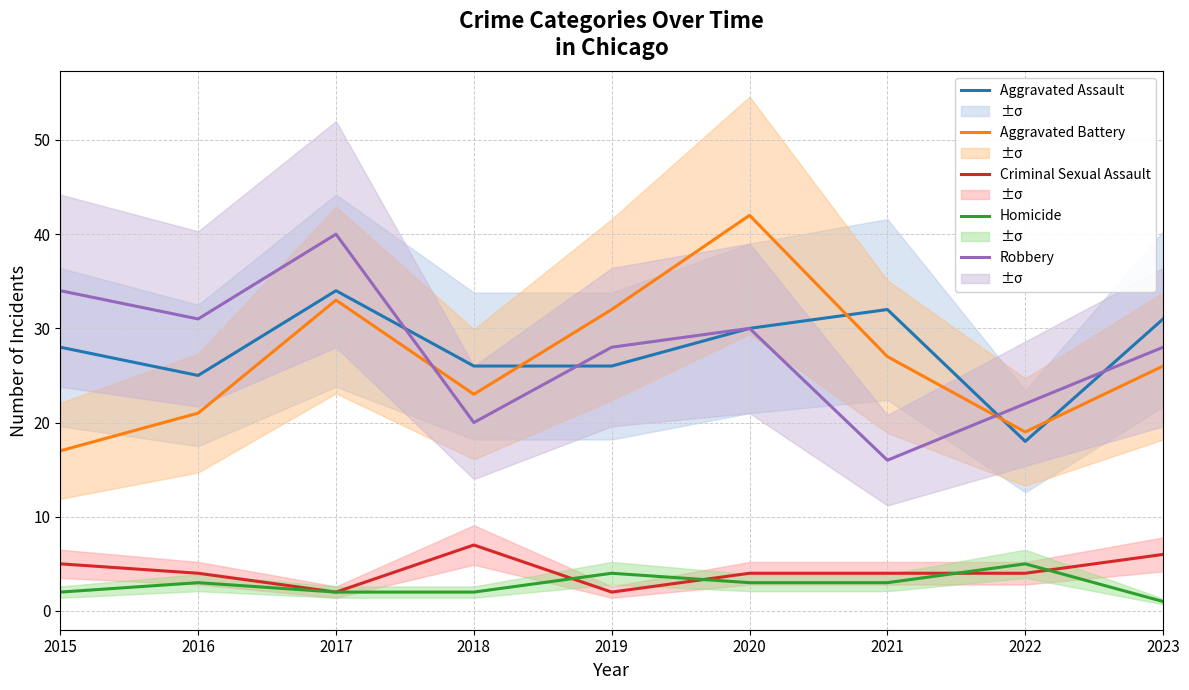

Does the chart display data point markers on the line(s)?

No